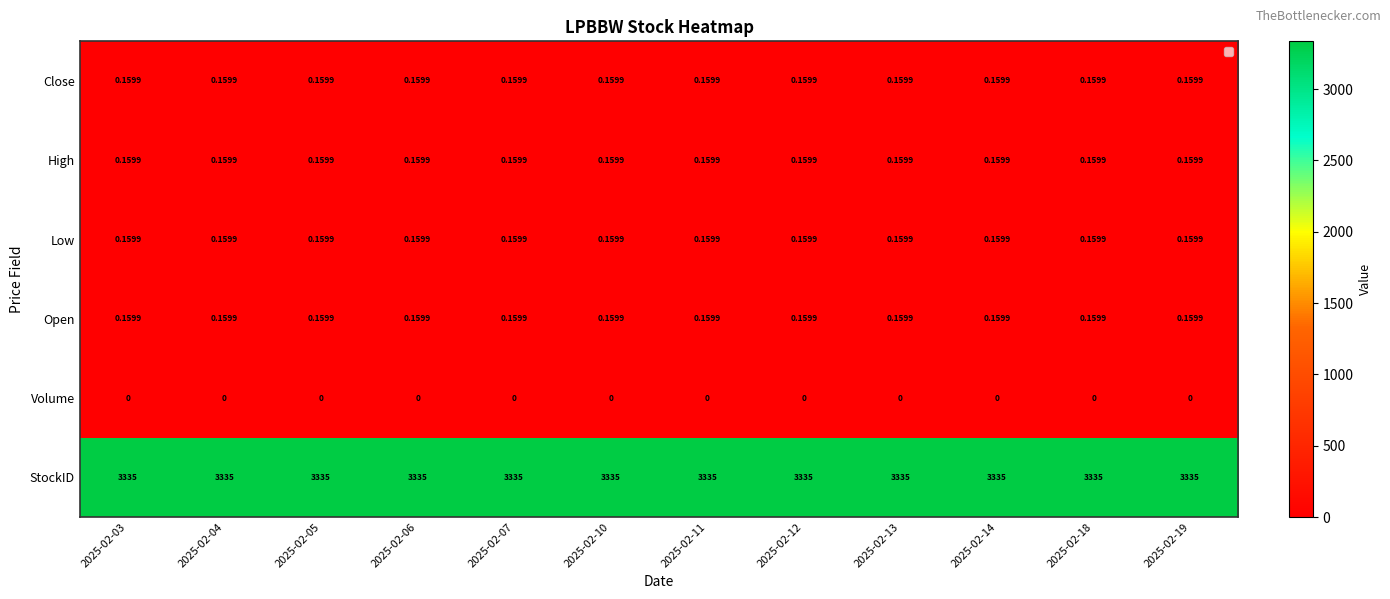

What is the total value across all series at 2025-02-05?

3335.6